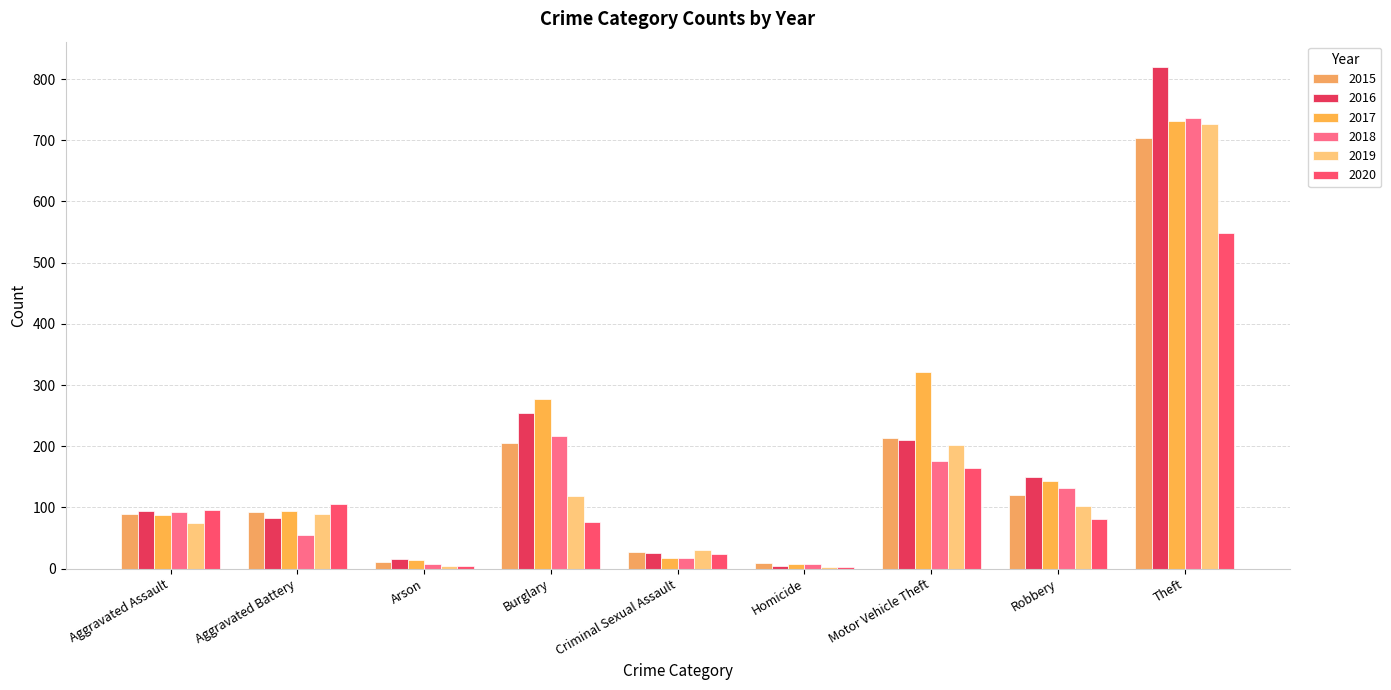

The value of 2016 at Motor Vehicle Theft is 45. True or false?

False